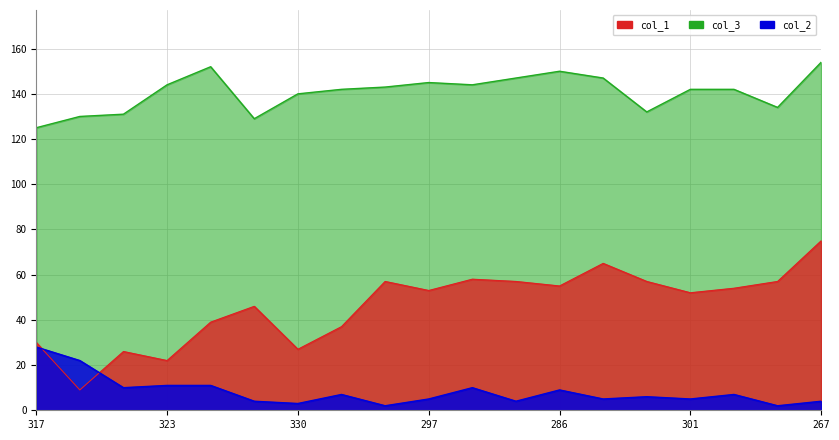

Reading right to left, extract all data points from this chart.

col_1: 75	57	54	52	57	65	55	57	58	53	57	37	27	46	39	22	26	9	30
col_3: 154	134	142	142	132	147	150	147	144	145	143	142	140	129	152	144	131	130	125
col_2: 4	2	7	5	6	5	9	4	10	5	2	7	3	4	11	11	10	22	28